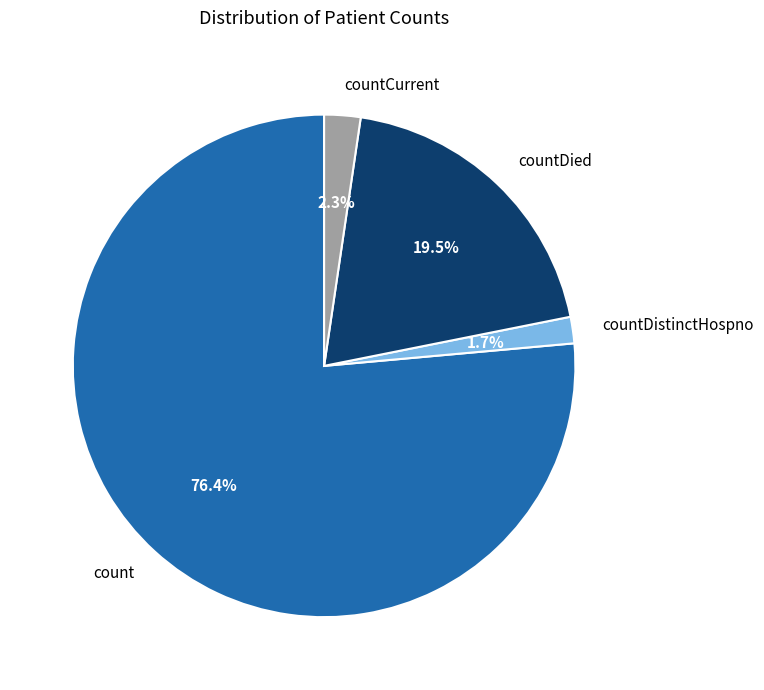

Approximately how many times larger is the value at countDied compared to countDistinctHospno?

11.5